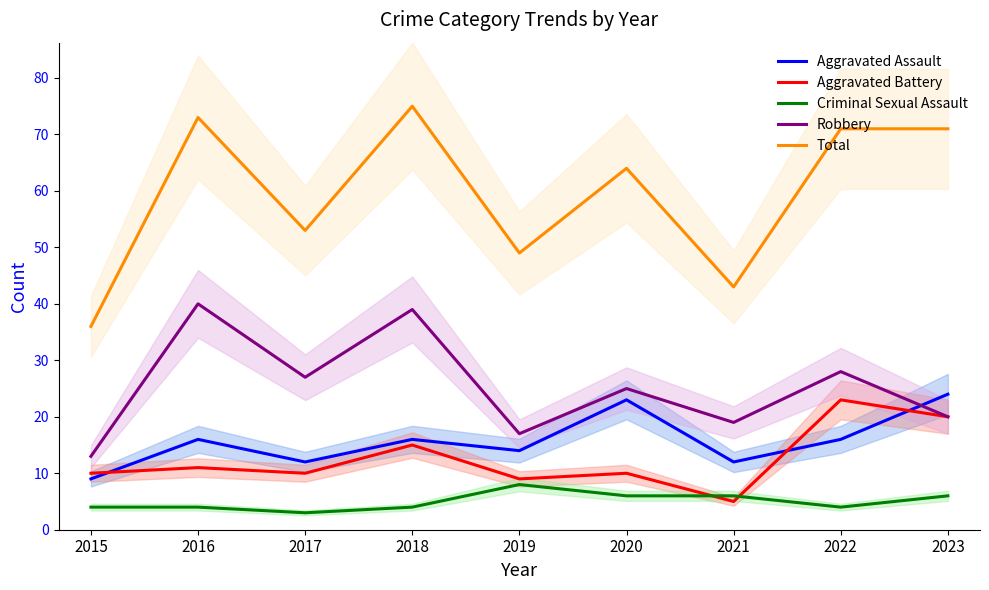

How many series are shown in this chart?

5